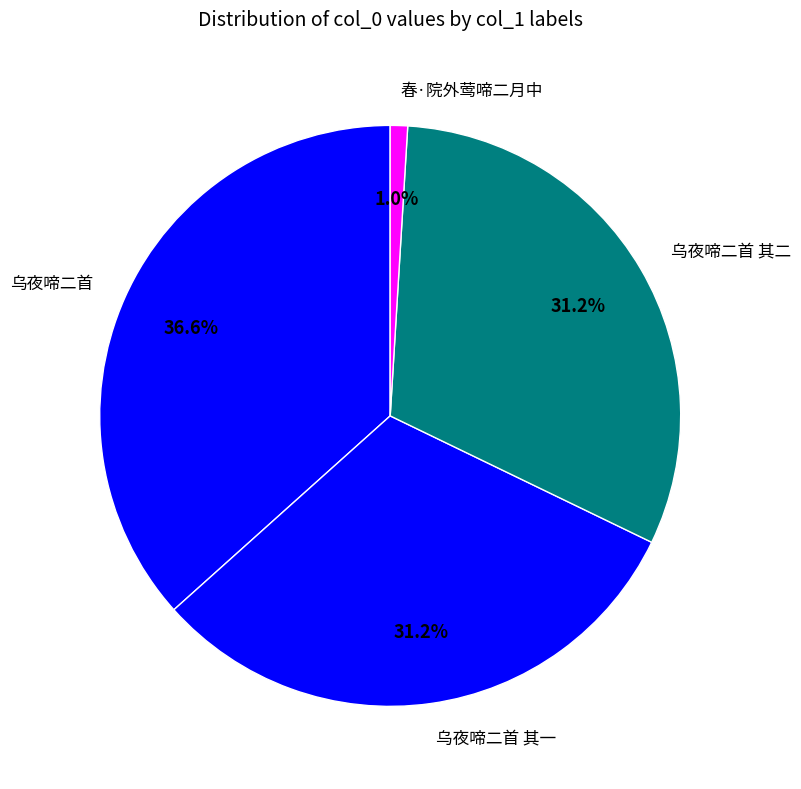

What is the smallest slice in the pie chart?

春·院外莺啼二月中